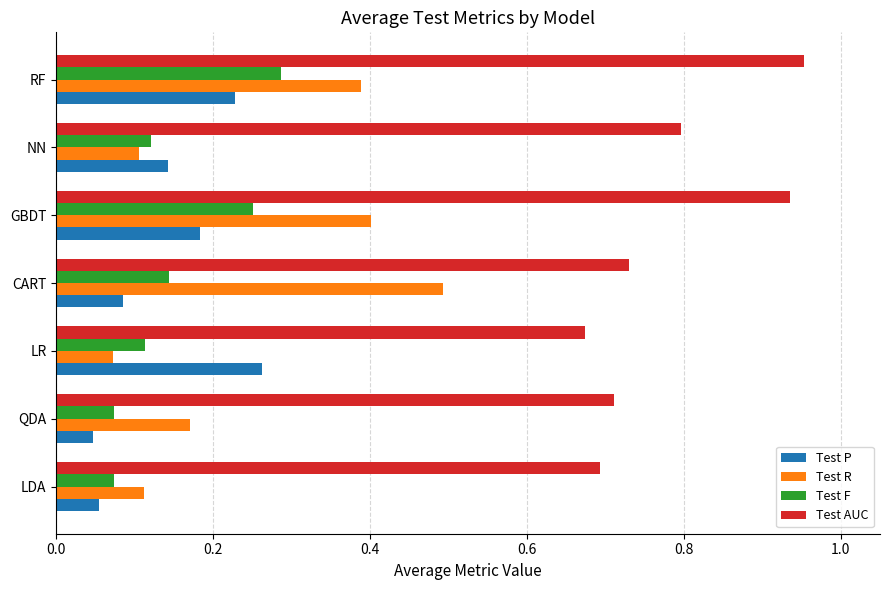

What is the difference between the highest and lowest values at LR?

0.6